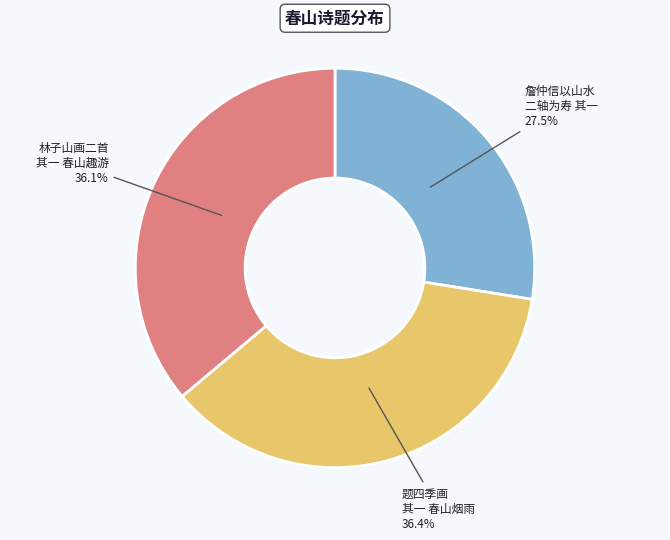

To the nearest percent, what is the average slice percentage?

33%